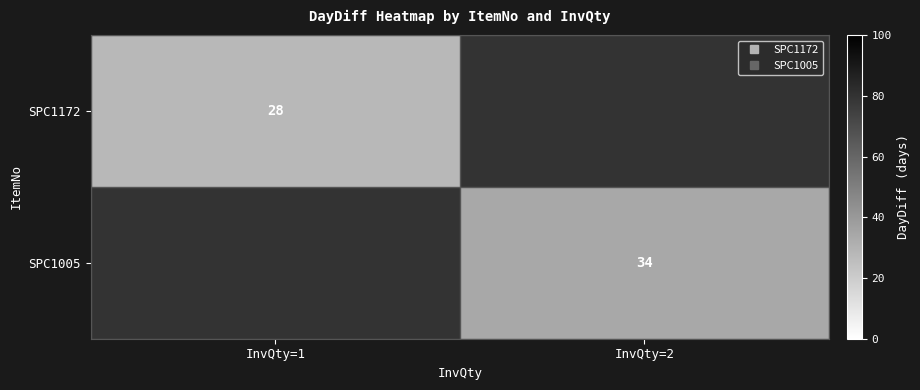

Which series has the widest spread of values?

SPC1172